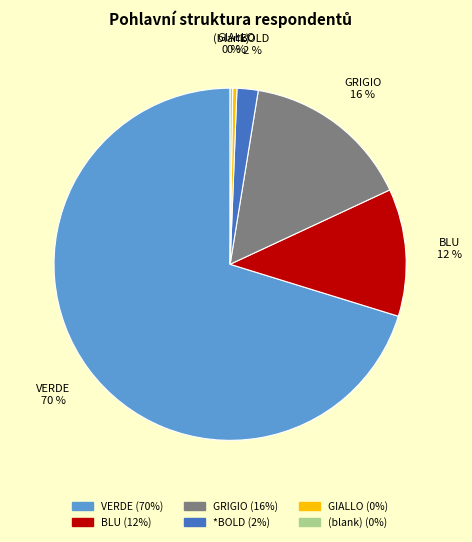

Is VERDE the majority of the pie?

Yes